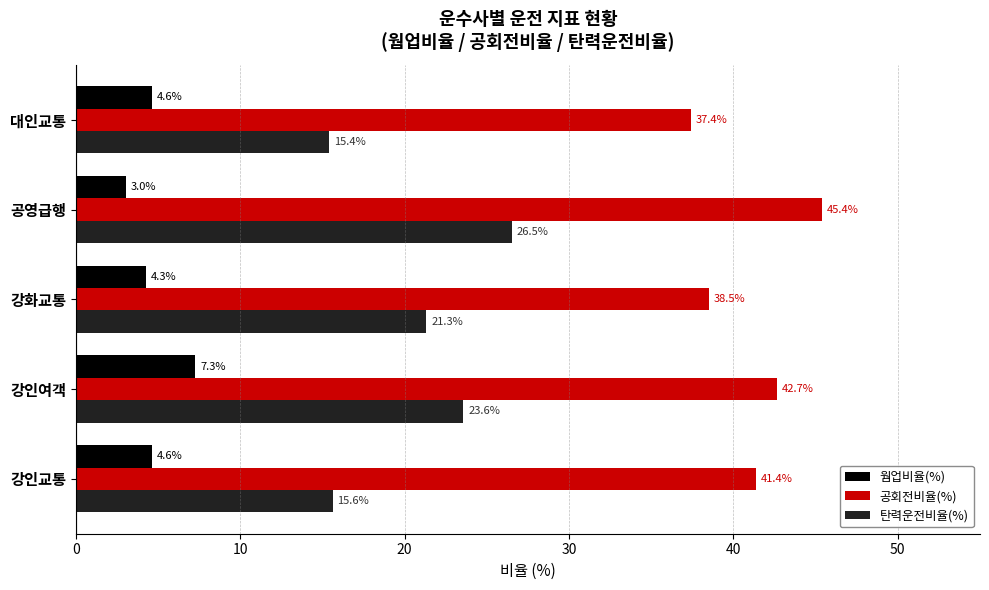

What is the greatest value displayed?

45.4